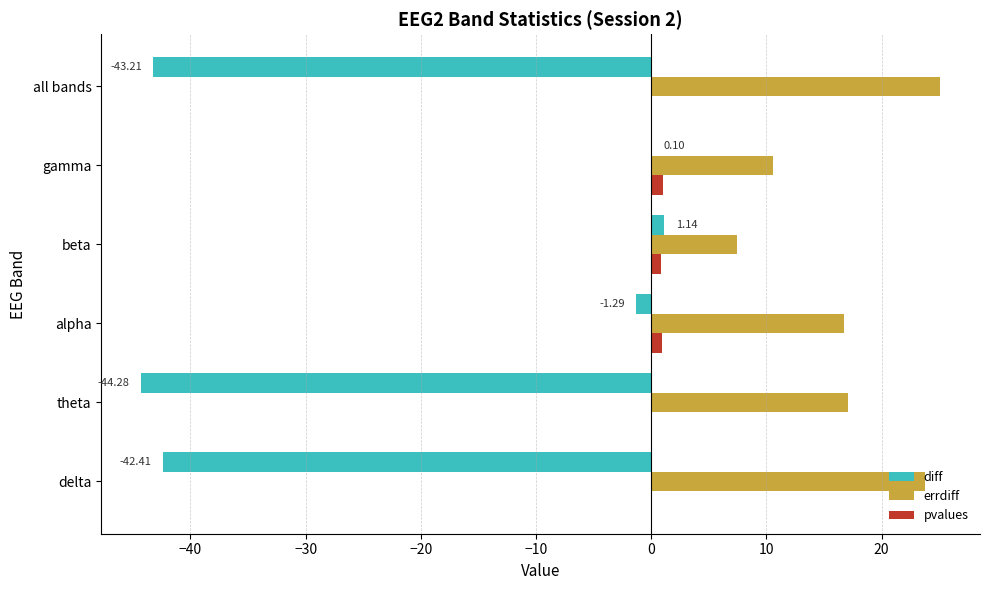

Is the value of errdiff at all bands greater than the value of pvalues at theta?

Yes